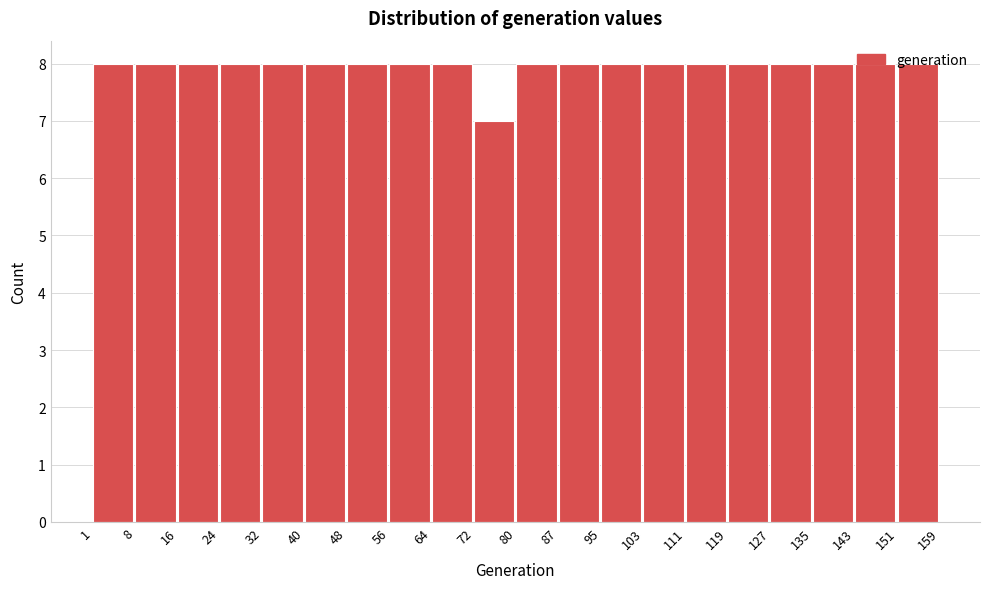

Reading left to right, list every bar in this chart as the range it spans on the x-axis followed by its height. The values are not printed on the chart, so give them approximately, as read against the axis.

1 to 8: 8
8 to 16: 8
16 to 24: 8
24 to 32: 8
32 to 40: 8
40 to 48: 8
48 to 56: 8
56 to 64: 8
64 to 72: 8
72 to 80: 7
80 to 87: 8
87 to 95: 8
95 to 103: 8
103 to 111: 8
111 to 119: 8
119 to 127: 8
127 to 135: 8
135 to 143: 8
143 to 151: 8
151 to 159: 8